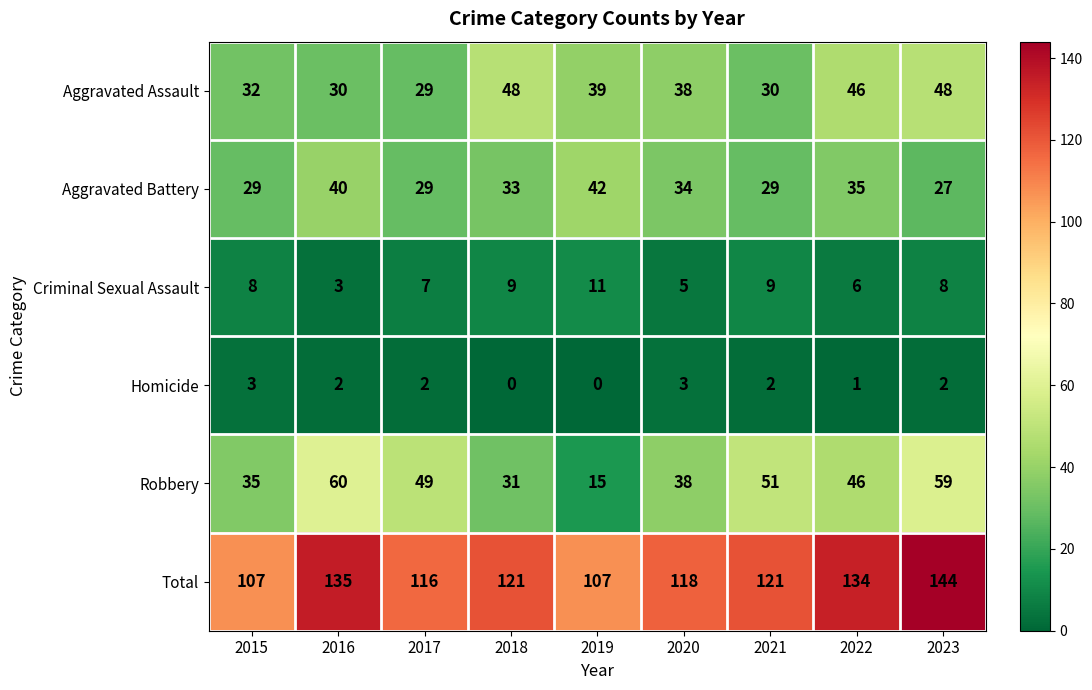

Read the Robbery value at 2017.

49